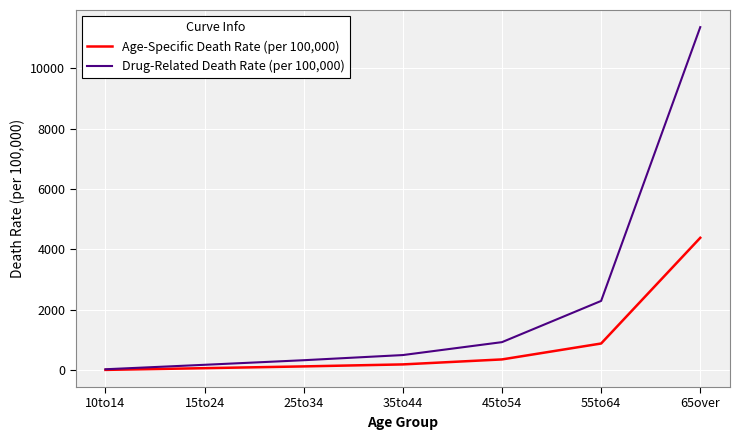

Reading left to right, extract all data points from this chart.

Age-Specific Death Rate (per 100,000): 13.3	70.2	128.8	194.7	359.9	886.7	4386.1
Drug-Related Death Rate (per 100,000): 34.4	181.8	333.6	504.3	932.1	2296.6	11360.0